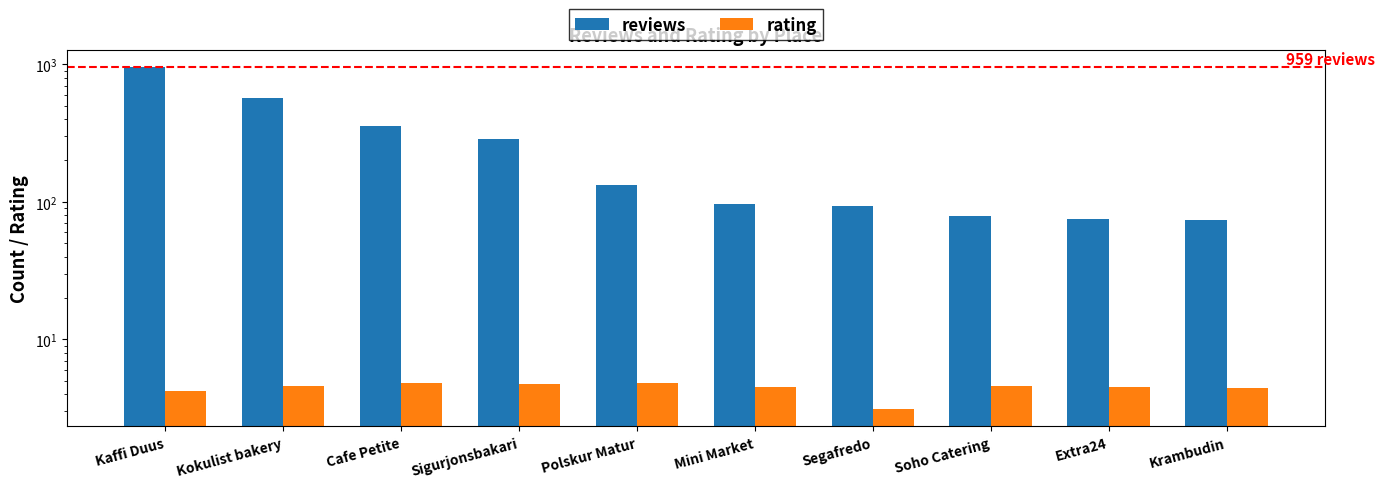

How many distinct data groups are displayed?

2